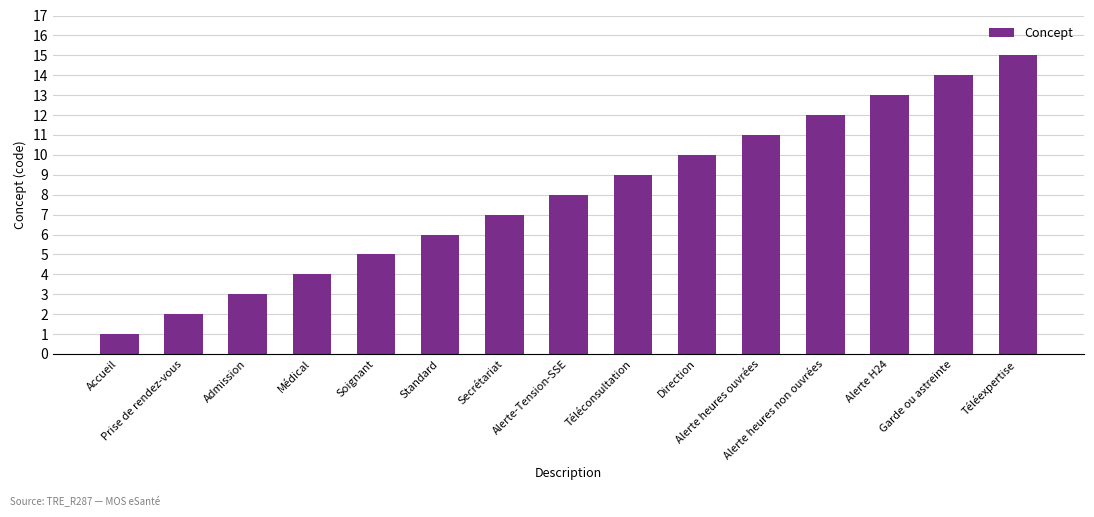

Is it true that the value at Standard is 6?

True